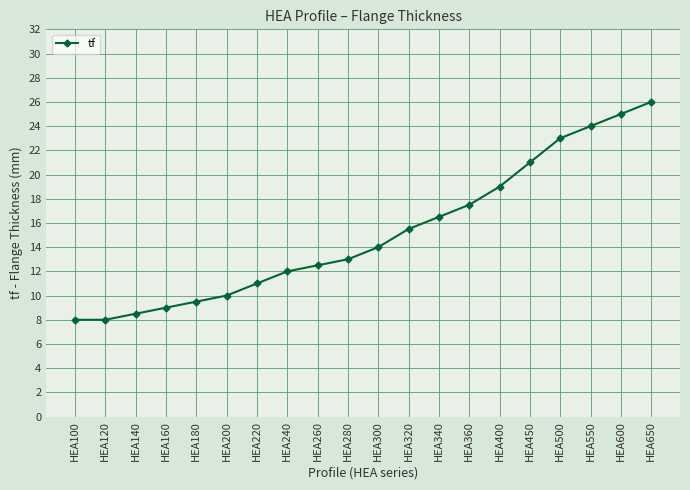

Read the value at HEA320.

15.5